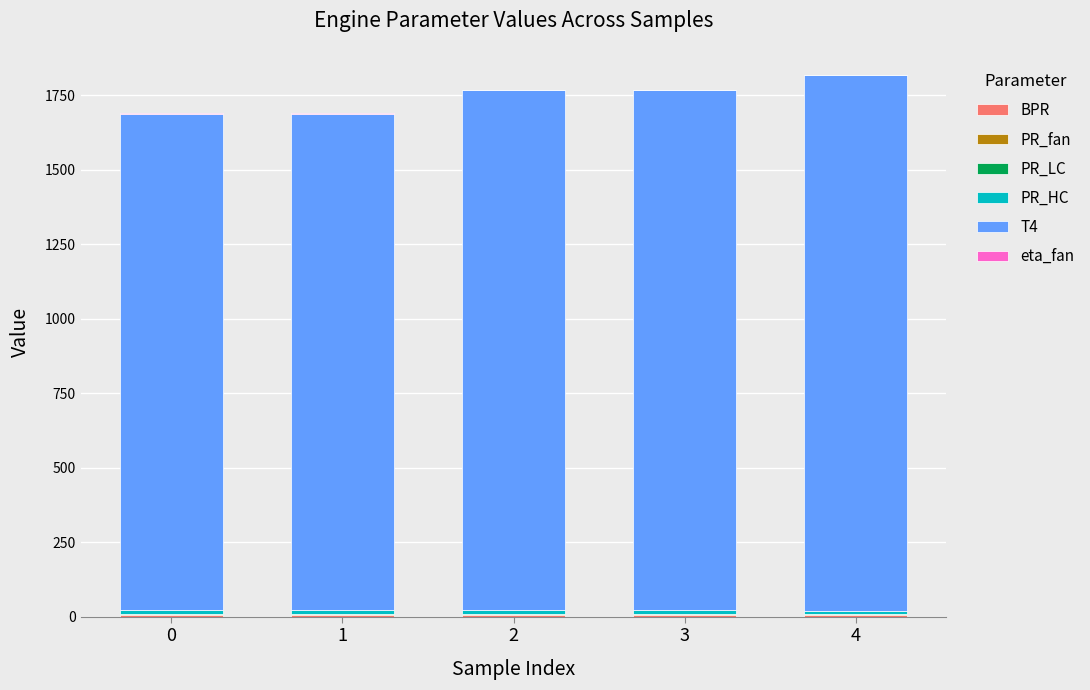

How many categories are shown in the chart?

5